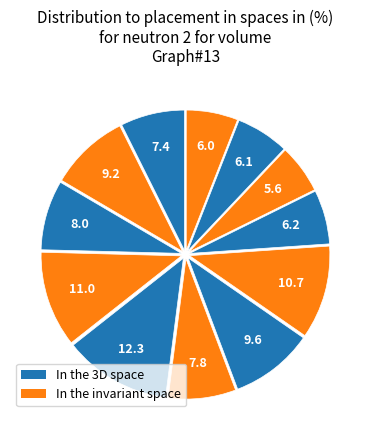

How many segments does this pie chart have?

12